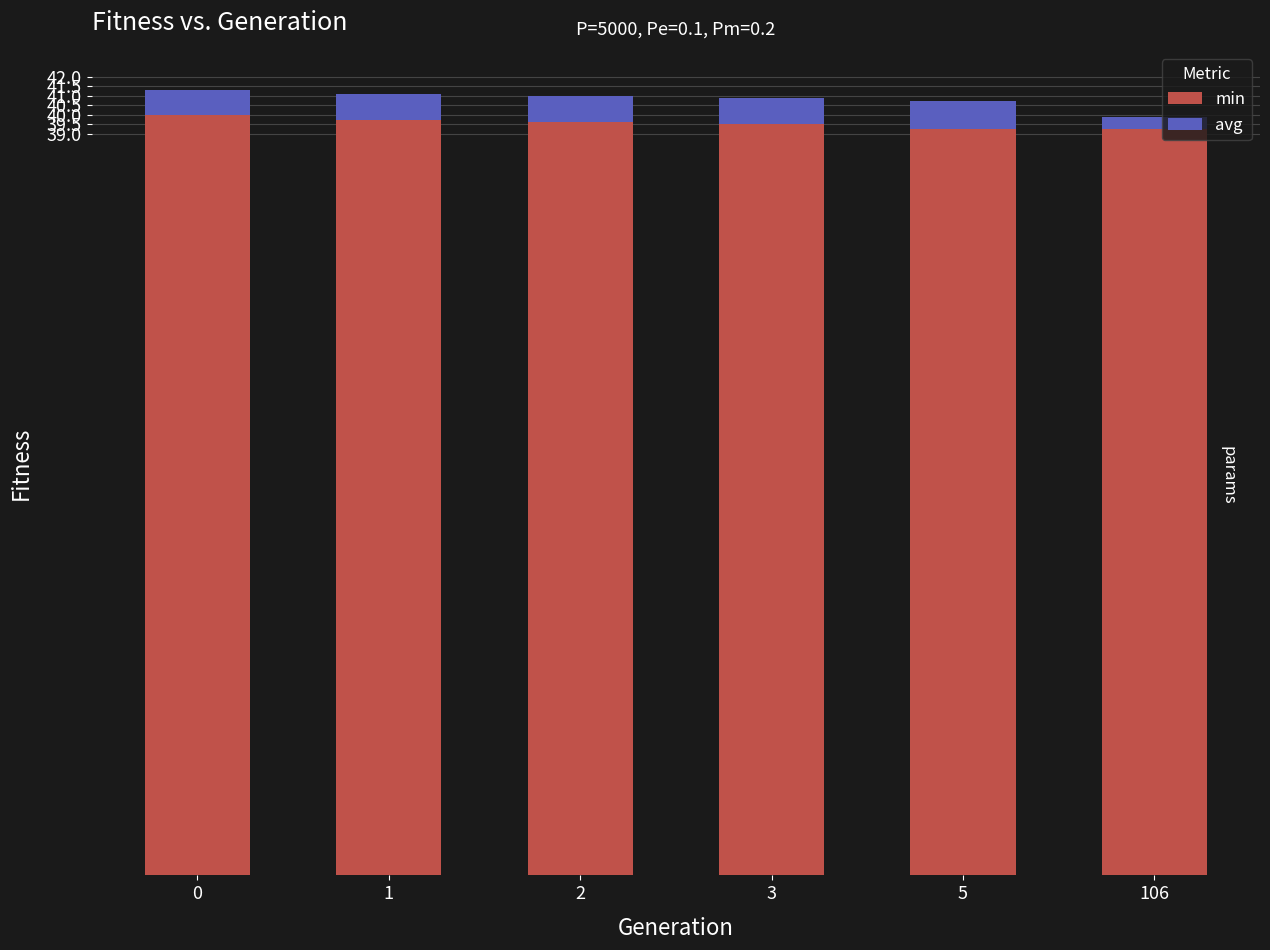

True or false: min has a value of 11.9 at 2.

False